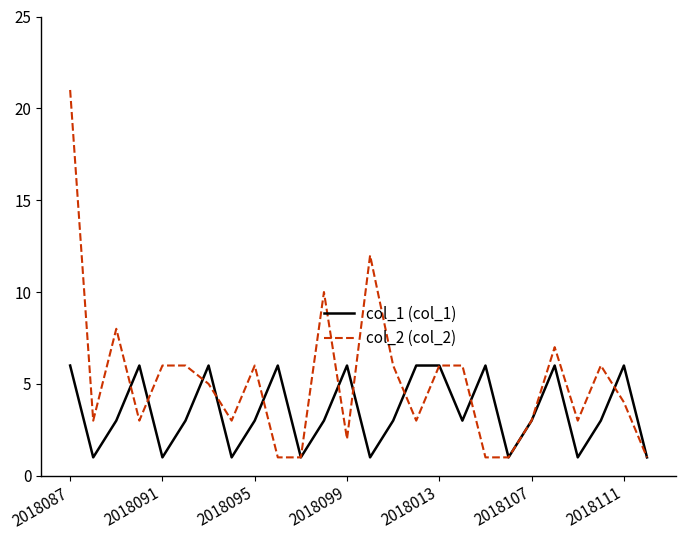

What is the maximum value shown in the chart?

21